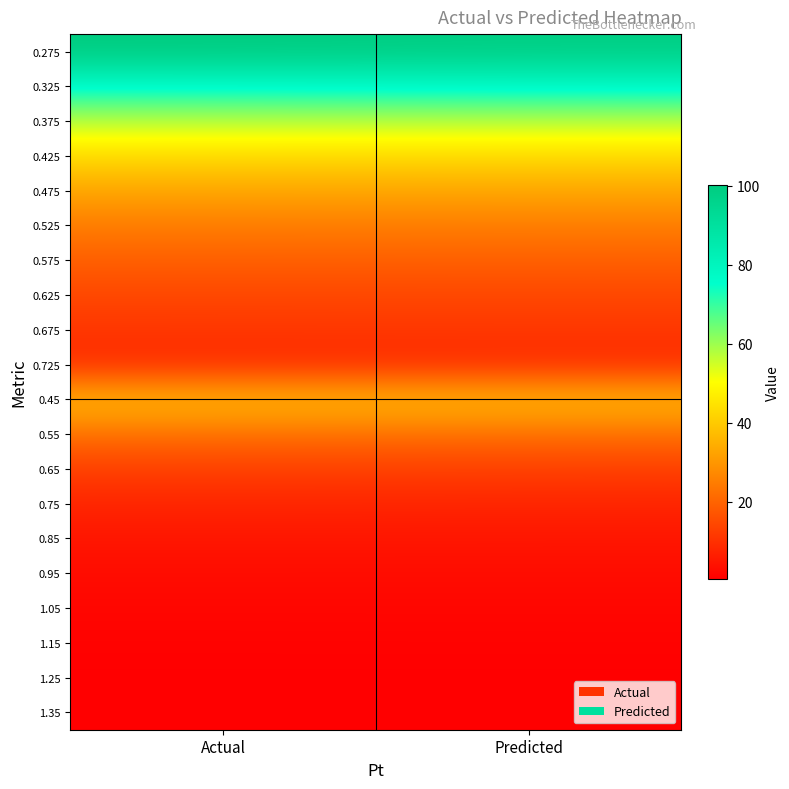

Which has a higher value, Actual or Predicted?

Actual